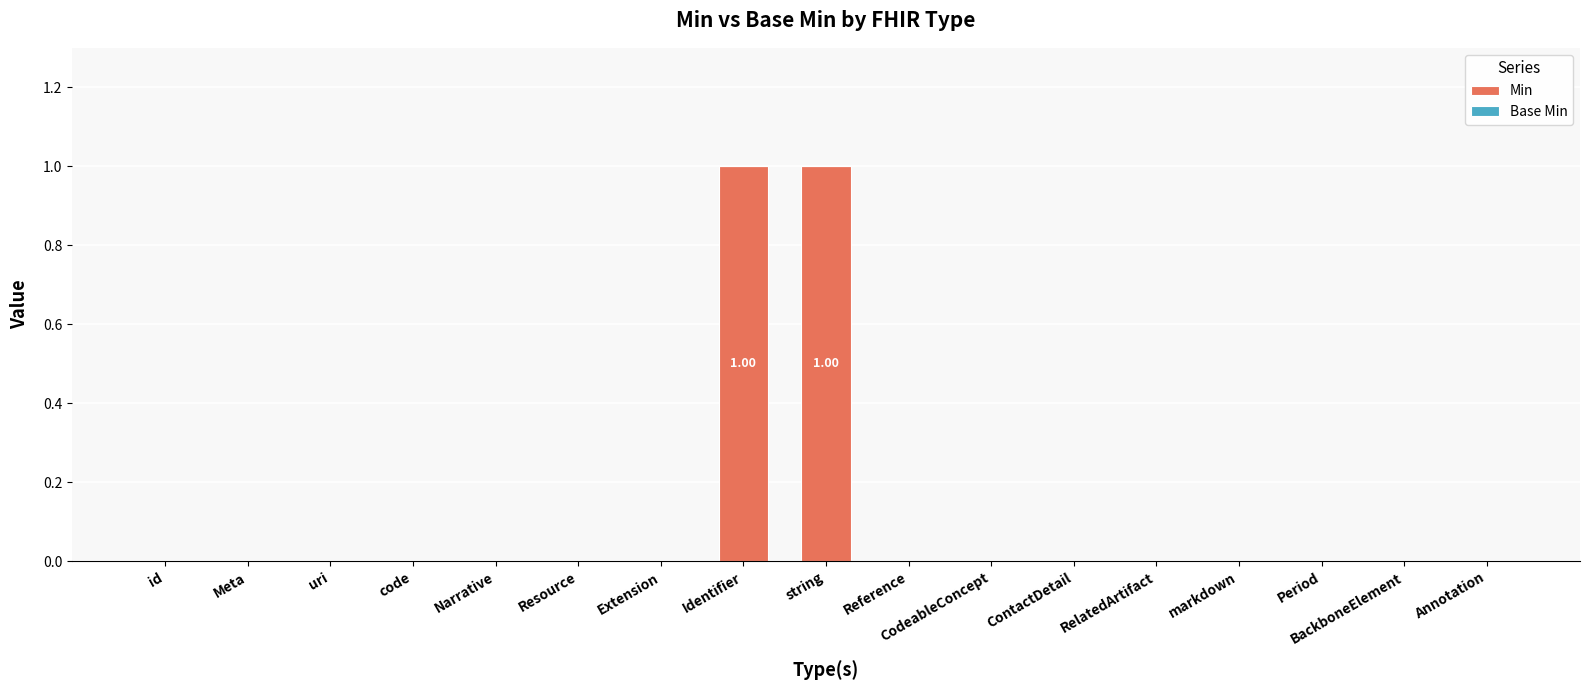

Between string and Narrative, which is larger?

string